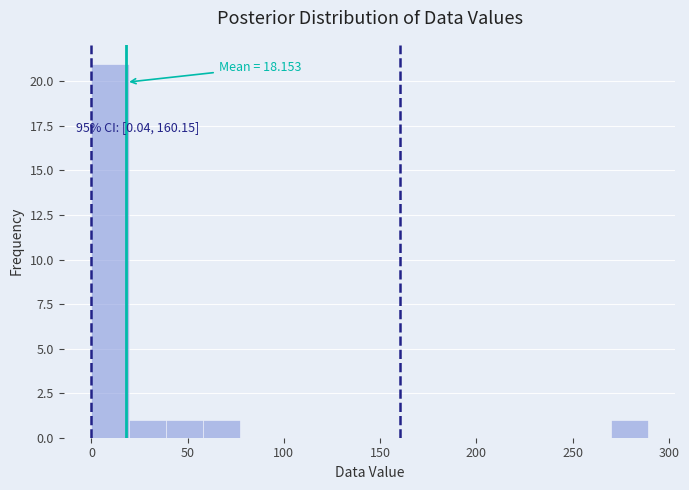

Around what value on the x-axis is the tallest bar? Give the approximate position of its centre, as read against the axis.

10